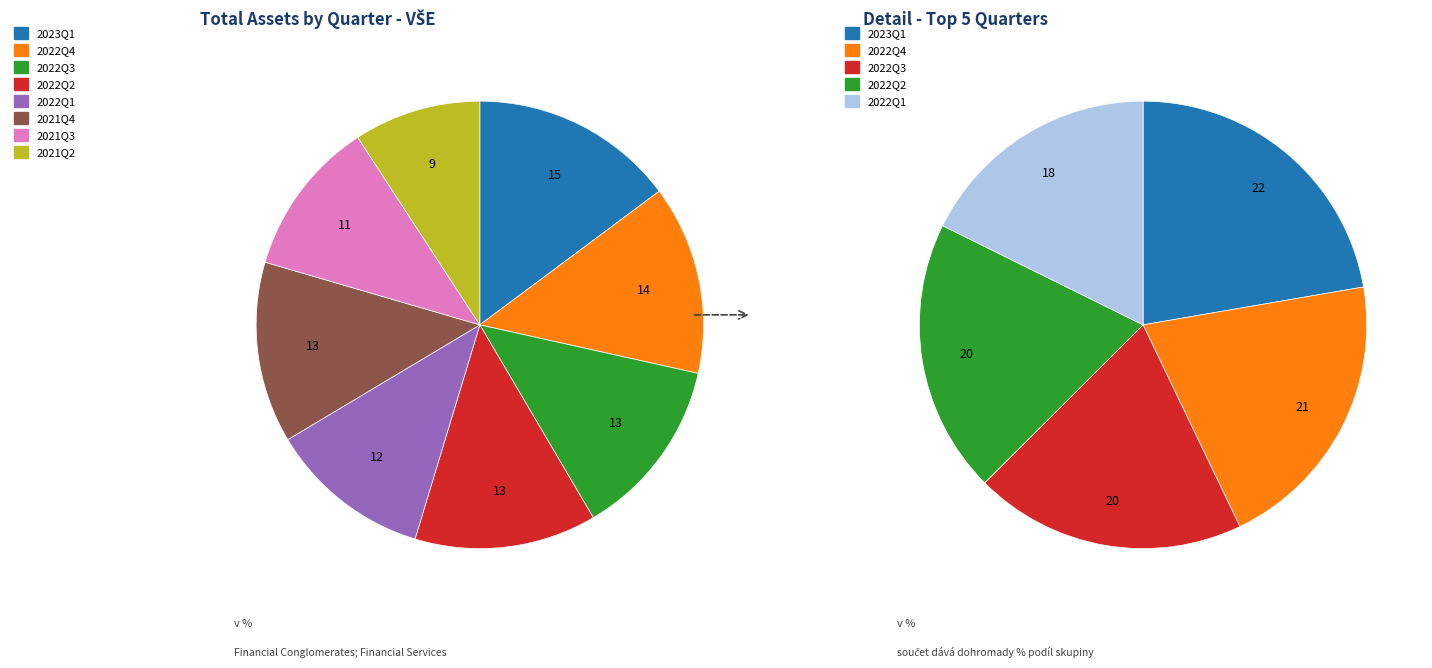

Which slice is the smallest?

2021Q2